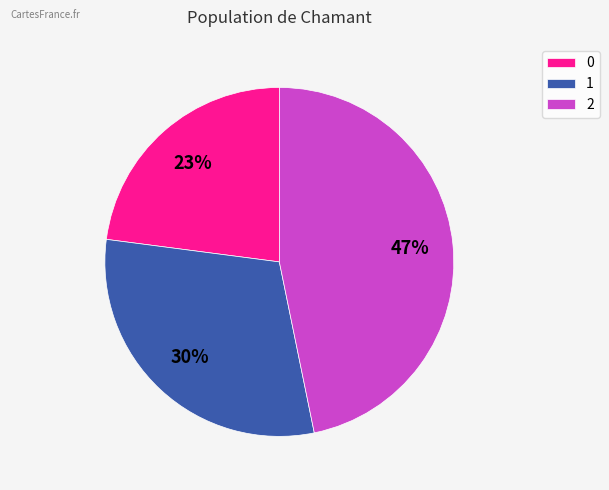

Is there a majority slice in this chart?

No